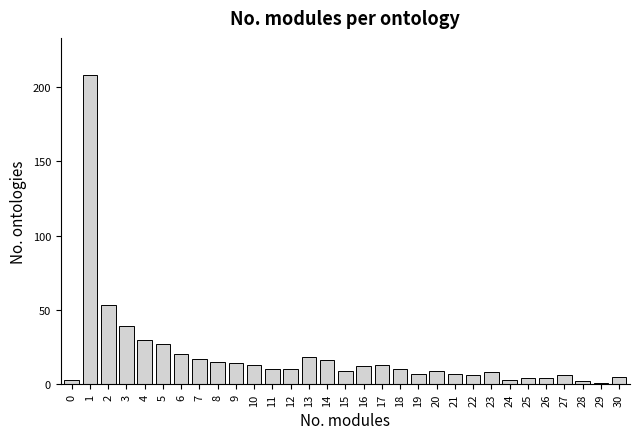

What is the maximum value shown in the chart?

208